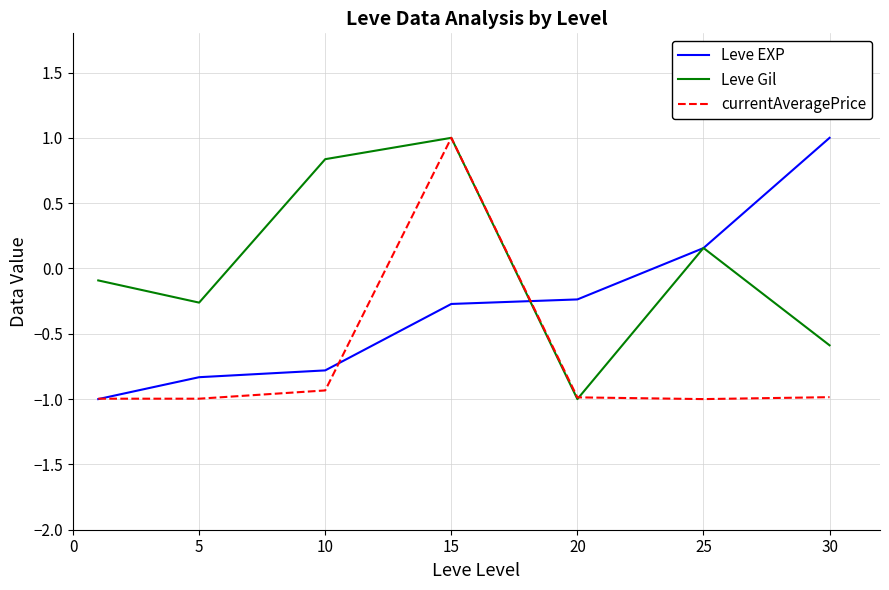

List the series in order of their overall mean, lowest first.

currentAveragePrice, Leve EXP, Leve Gil